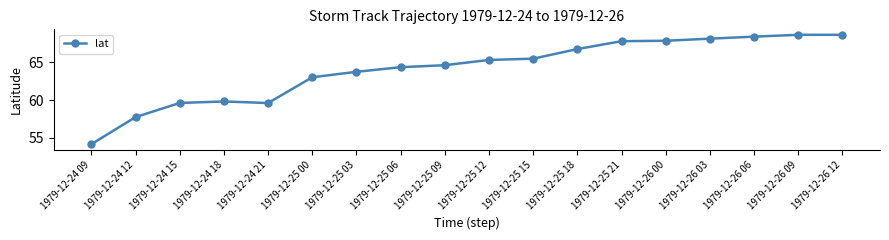

How many values are below 65?

9